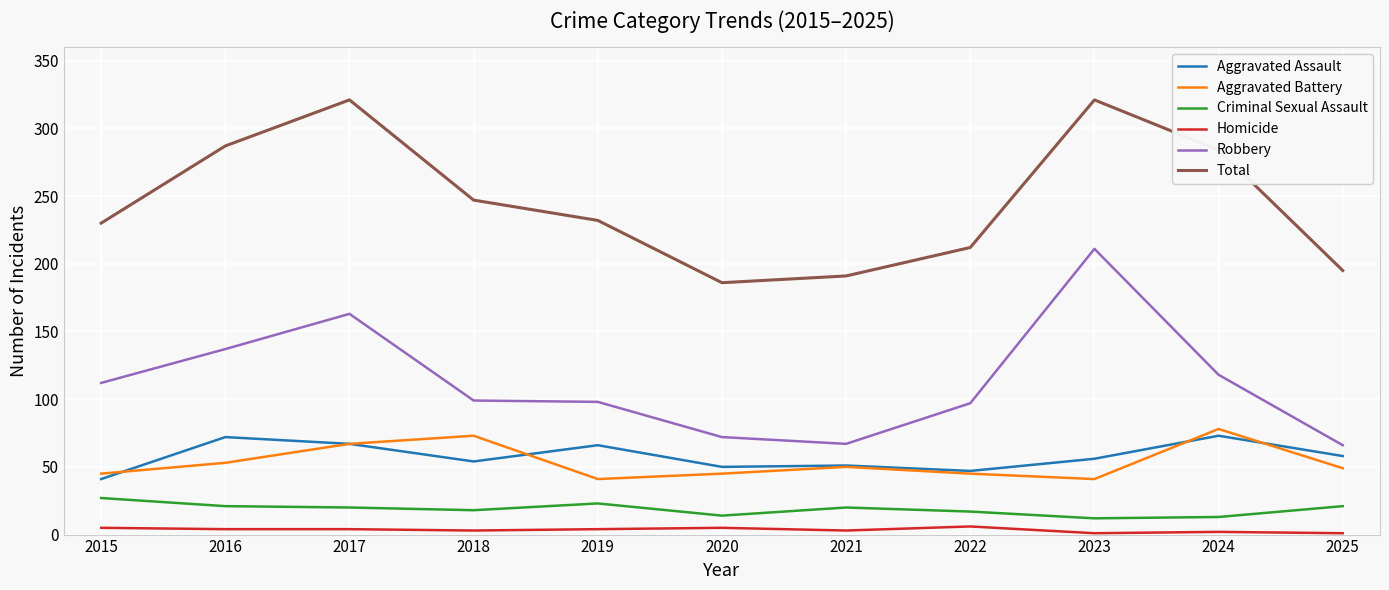

Which series has the largest total across all categories?

Total